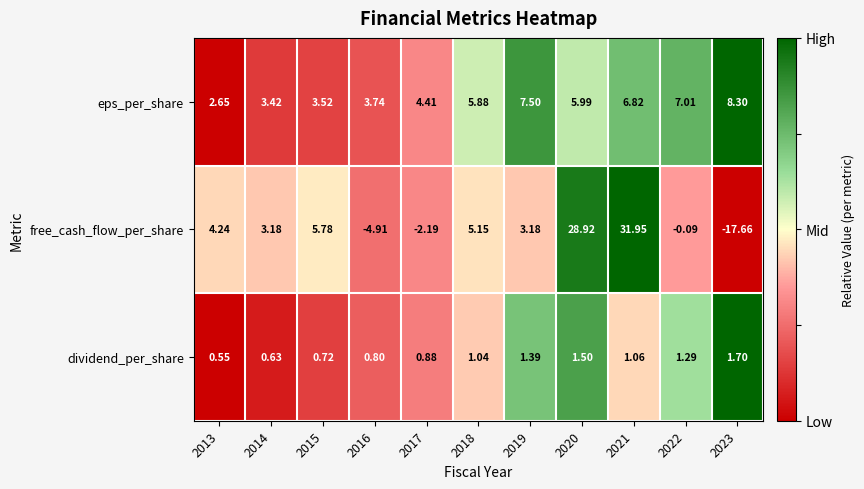

Is the value of free_cash_flow_per_share at 2017 greater than the value of eps_per_share at 2020?

No